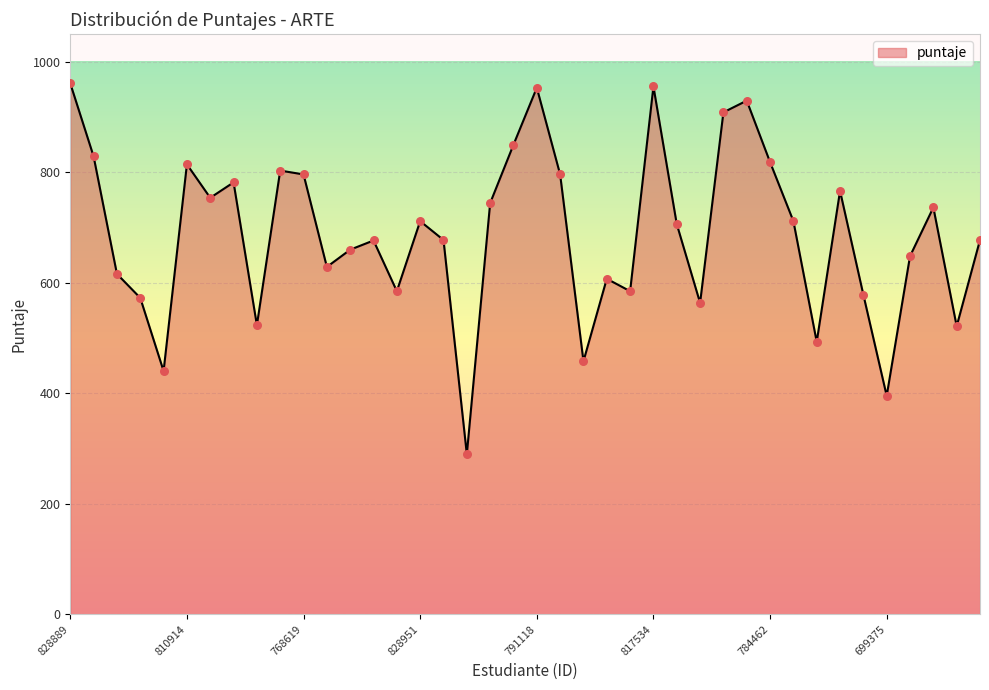

What is the greatest value displayed?

960.6